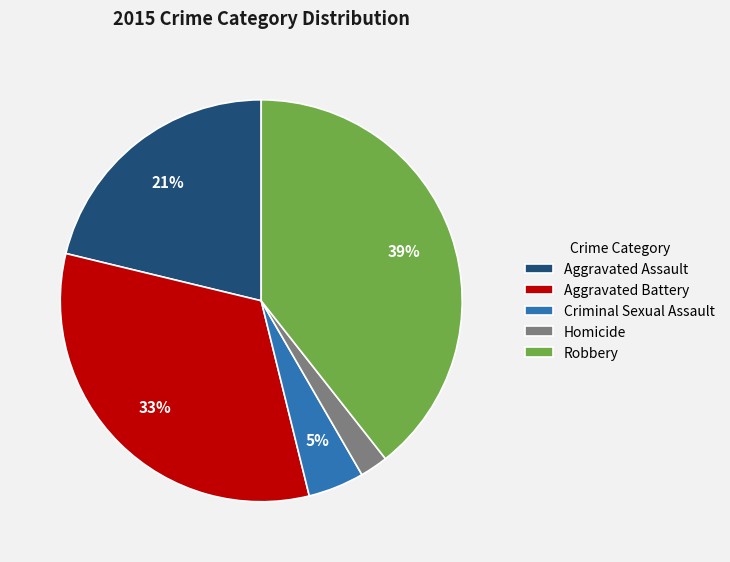

True or false: Robbery accounts for 27% of the total.

False